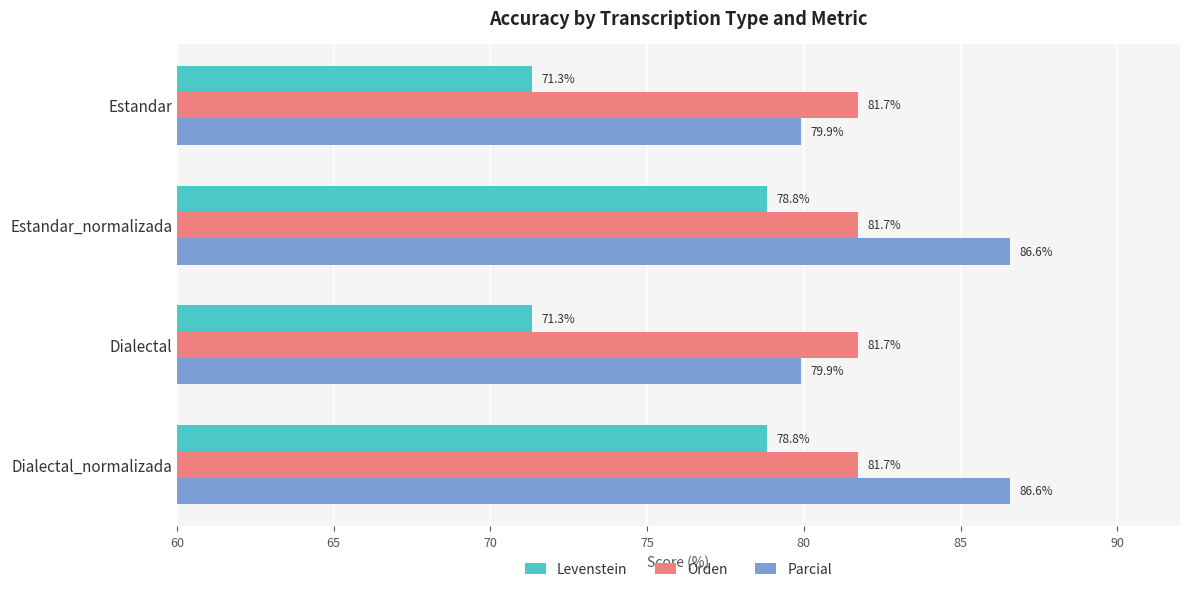

What is the sum of all Orden values?

327.0